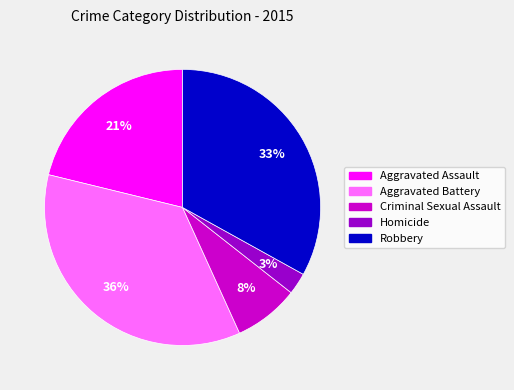

How many segments does this pie chart have?

5